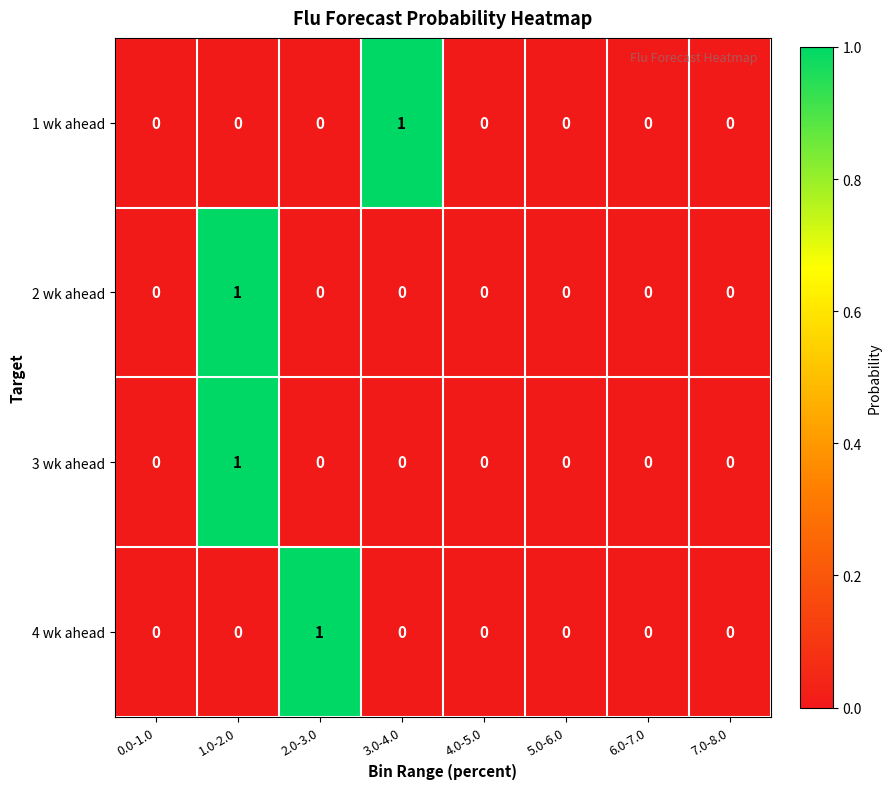

Count the number of data series in this chart.

4